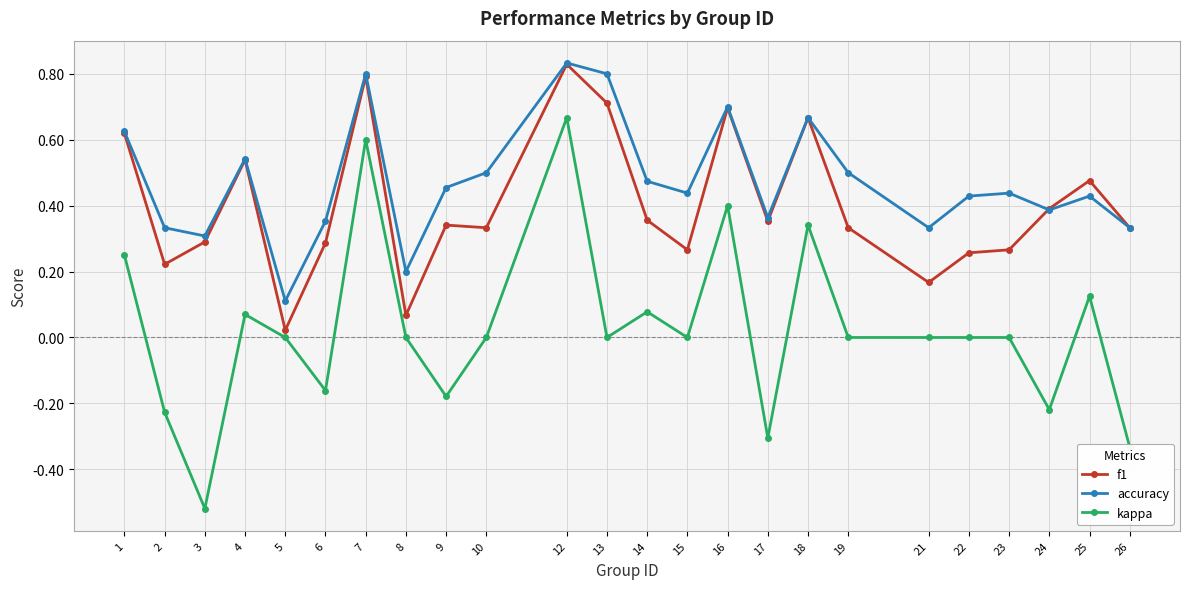

What are all the series names shown in the legend?

f1, accuracy, kappa